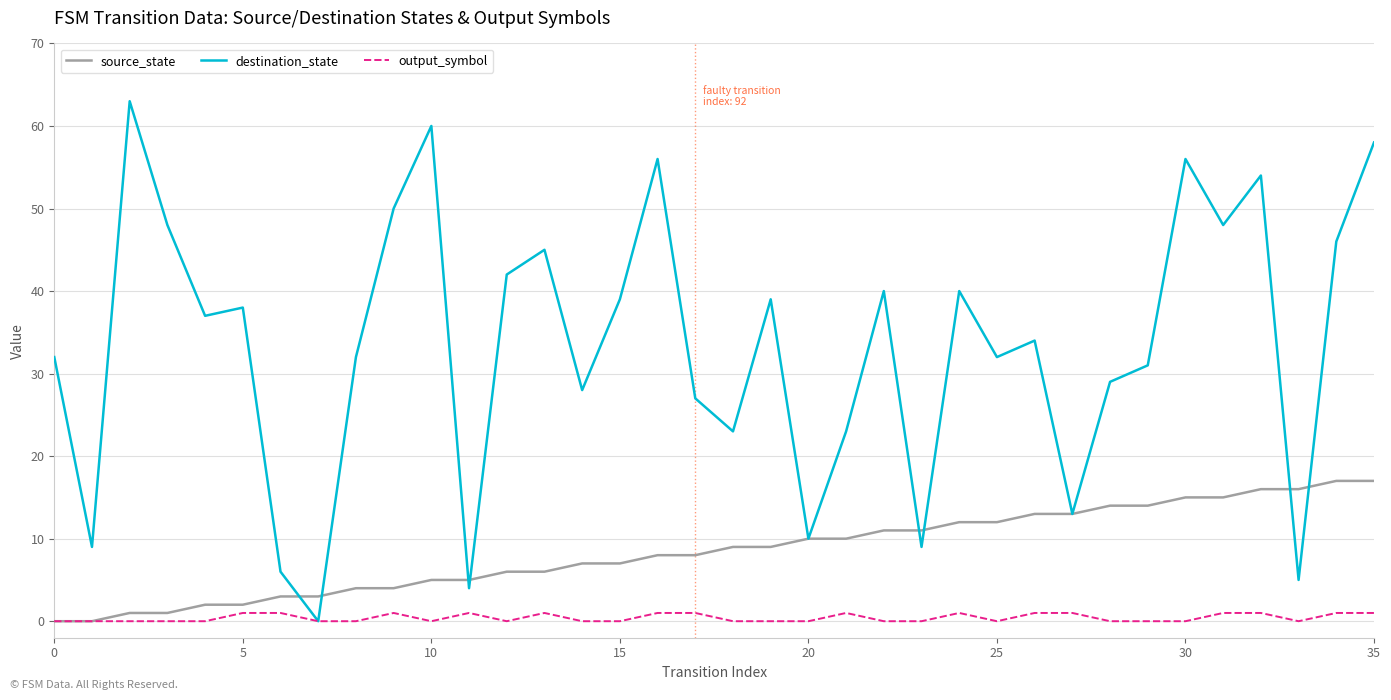

Which series has the widest spread of values?

destination_state